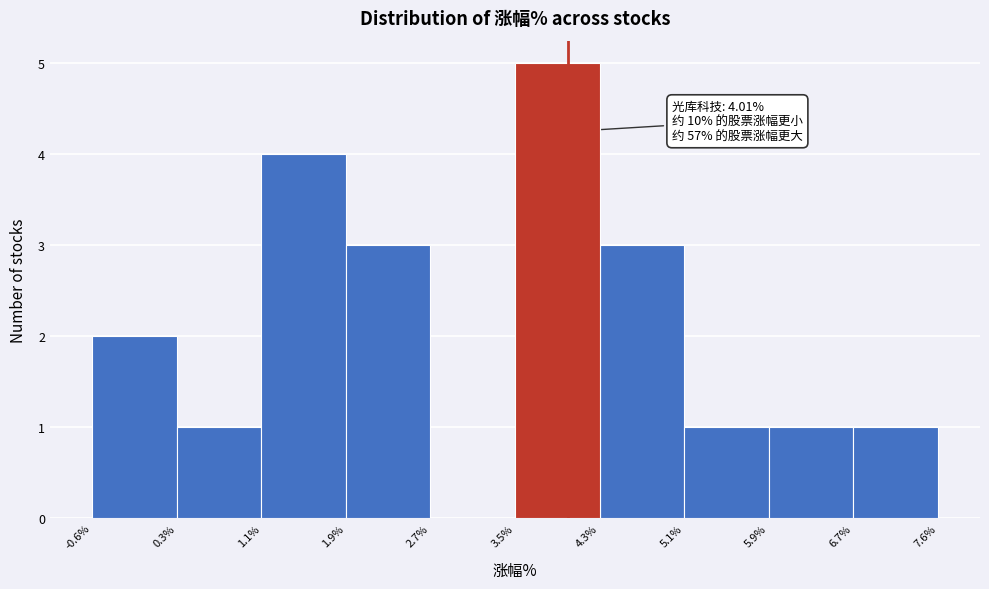

Which range on the x-axis has the tallest bar?

3.5% to 4.3%